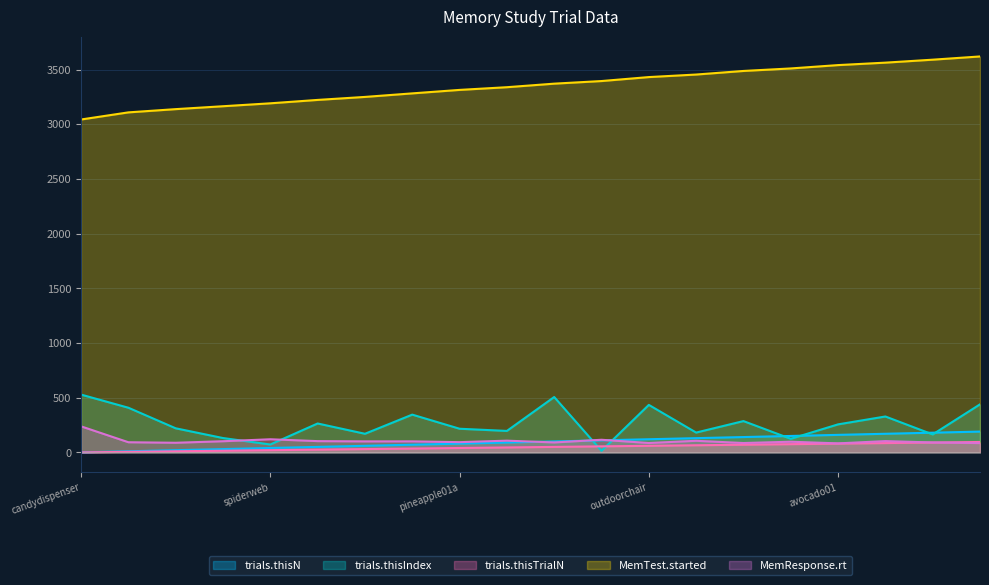

At barrel01, list the series in order from largest to smallest.

MemTest.started, trials.thisN, trials.thisIndex, MemResponse.rt, trials.thisTrialN